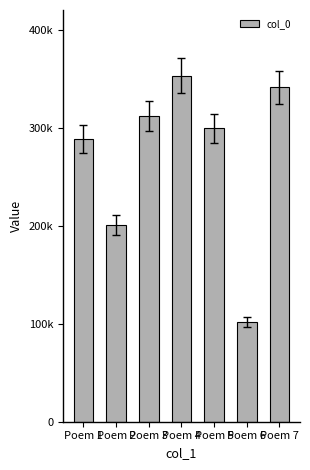

Rank the categories by value from highest to lowest.

Poem 4, Poem 7, Poem 3, Poem 5, Poem 1, Poem 2, Poem 6